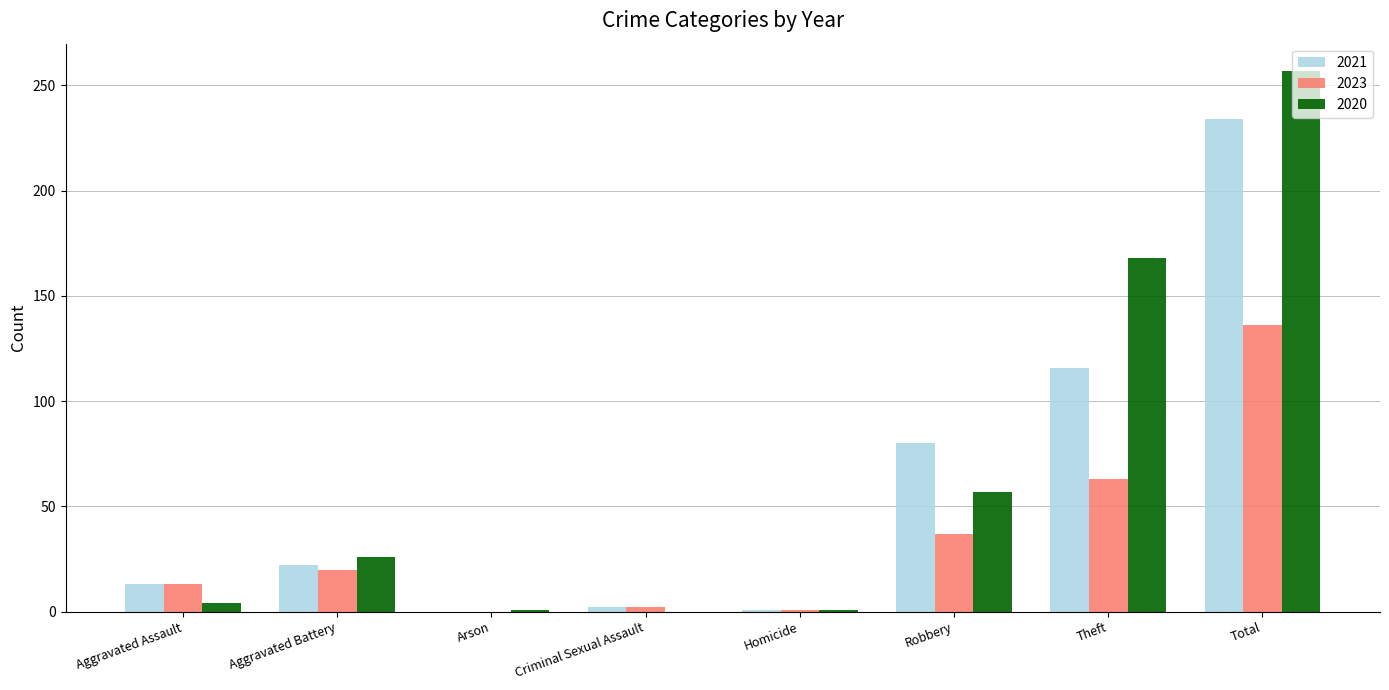

Is the value of 2023 at Theft greater than the value of 2021 at Aggravated Assault?

Yes